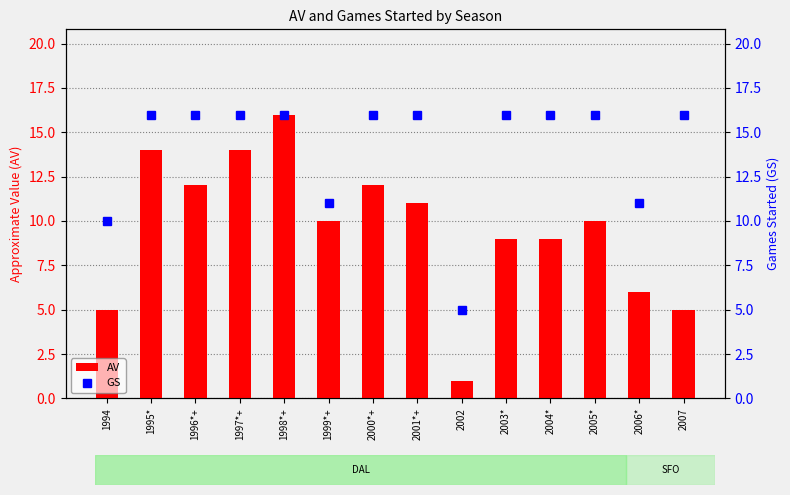

Reading left to right, transcribe all the data shown in this chart.

AV: 5	14	12	14	16	10	12	11	1	9	9	10	6	5
GS: 10	16	16	16	16	11	16	16	5	16	16	16	11	16